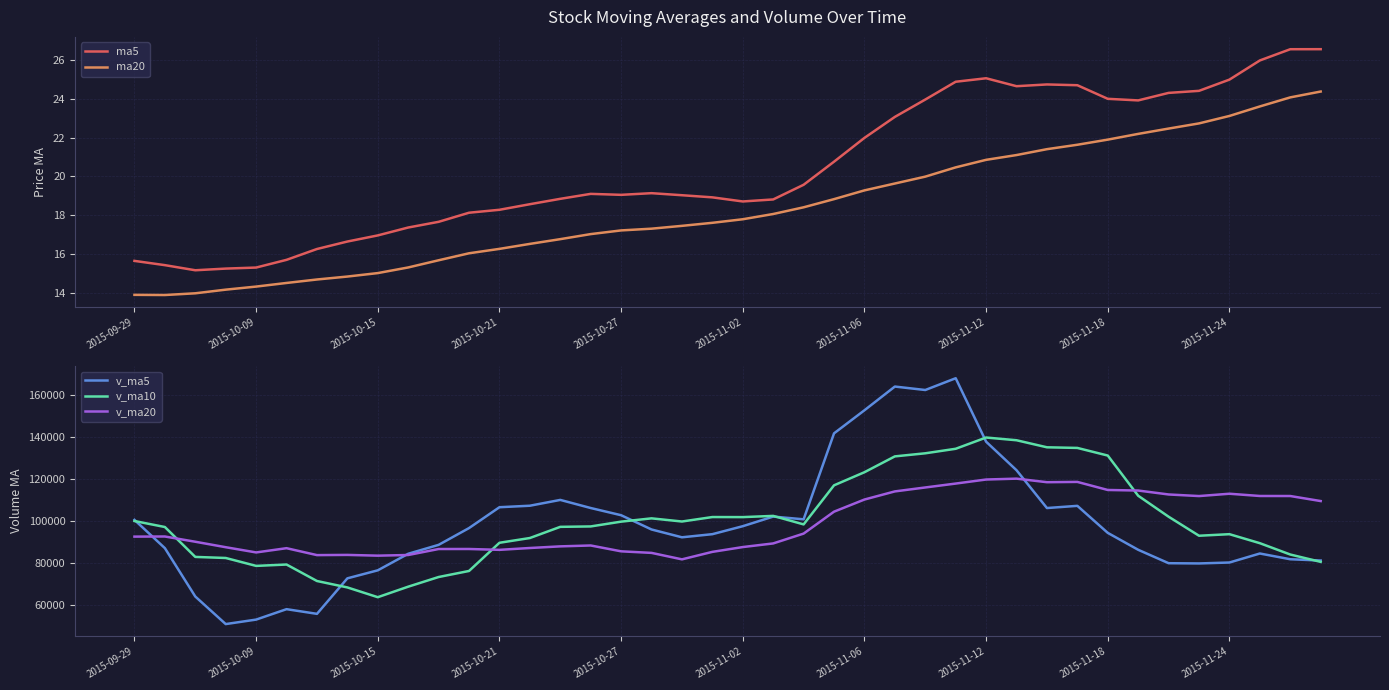

What is the lowest value of the v_ma5 series?

50777.7